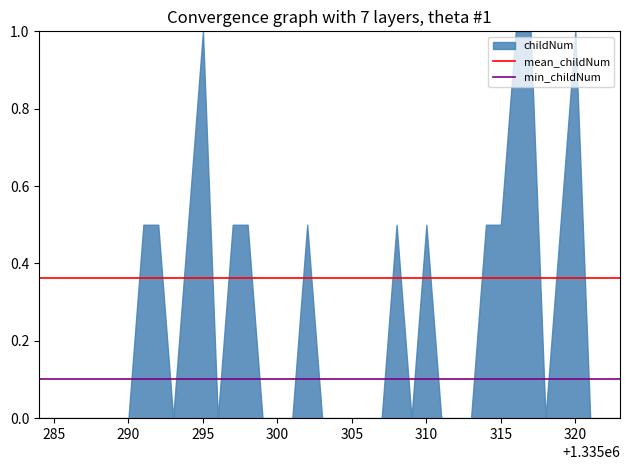

True or false: min_childNum and mean_childNum intersect in this chart.

False